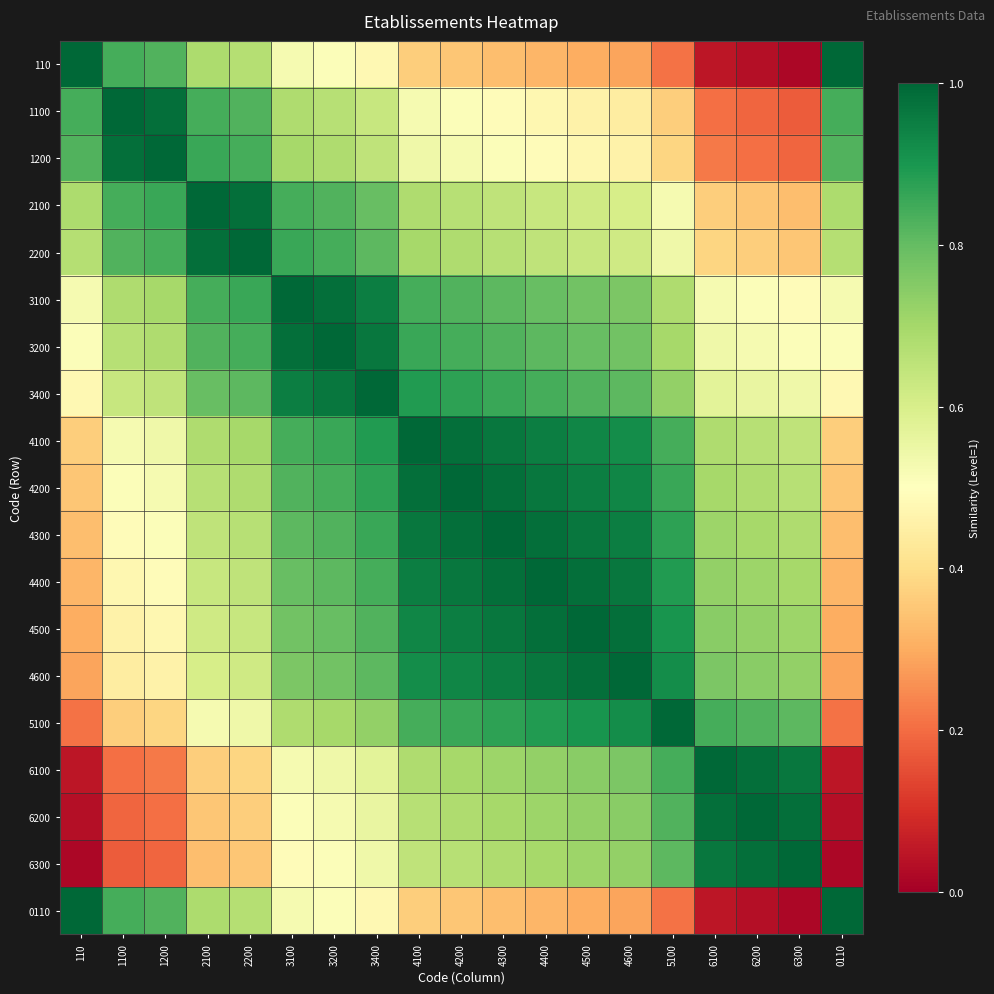

Between 3100 and 4200, which is larger?

3100